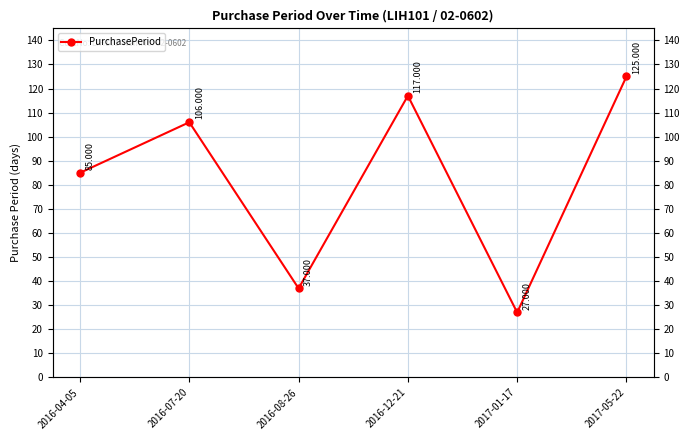

Approximately how many times larger is the value at 2017-05-22 compared to 2016-08-26?

3.4